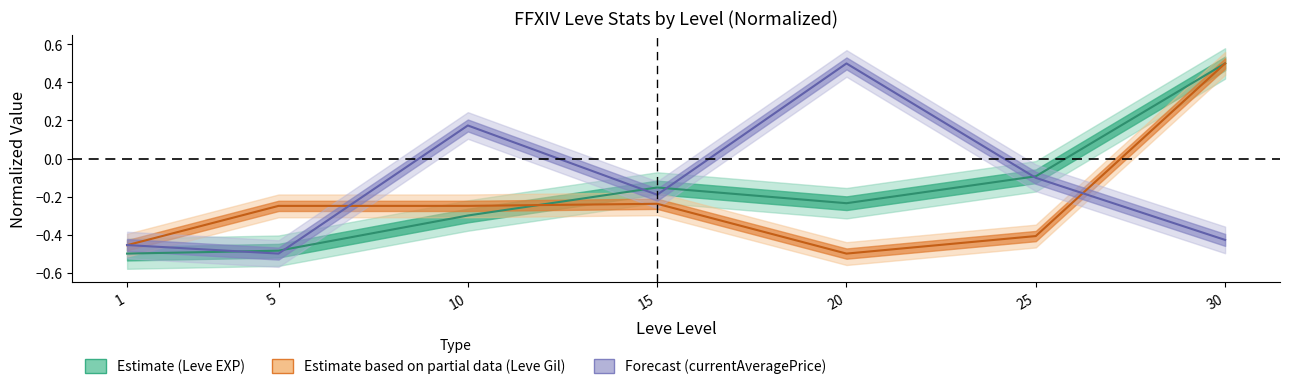

Reading right to left, what are all the values shown in this chart?

Leve EXP: 0.5	-0.1	-0.2	-0.2	-0.3	-0.5	-0.5
Leve Gil: 0.5	-0.4	-0.5	-0.2	-0.2	-0.2	-0.5
currentAveragePrice: -0.4	-0.1	0.5	-0.2	0.2	-0.5	-0.5